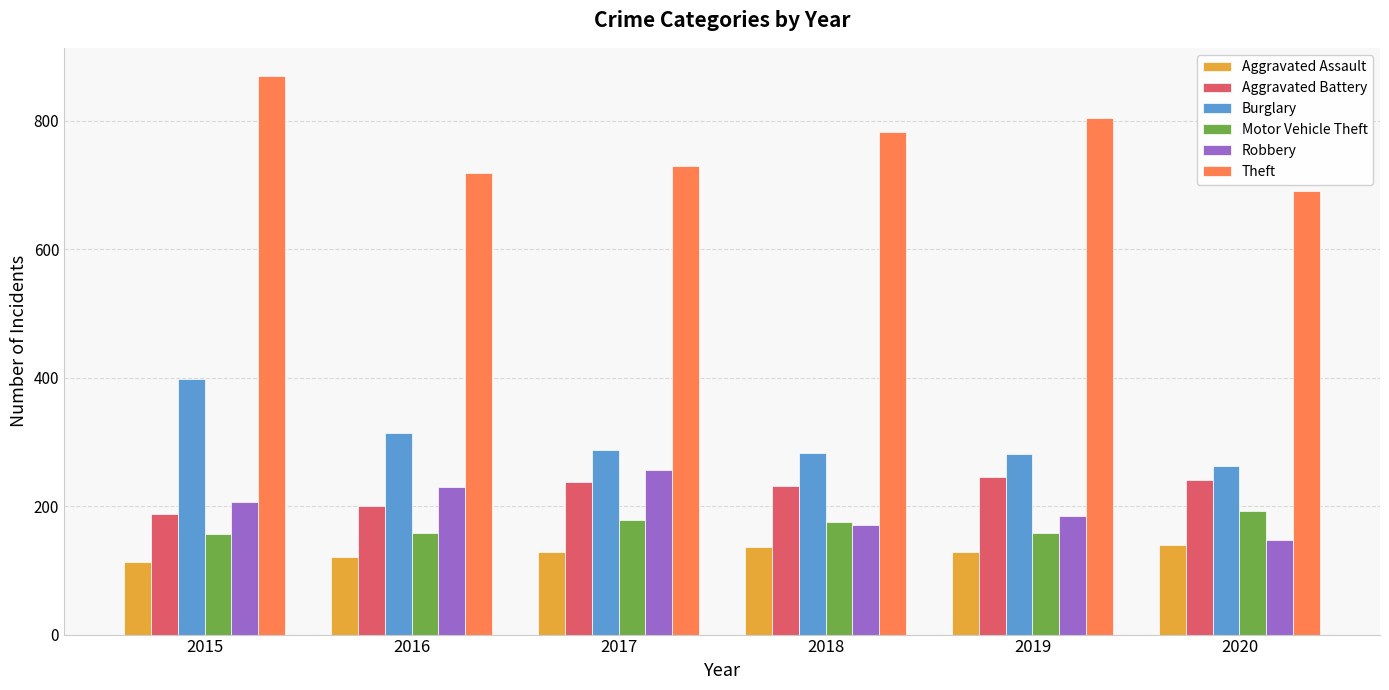

At which category is the sum across all series the highest?

2015